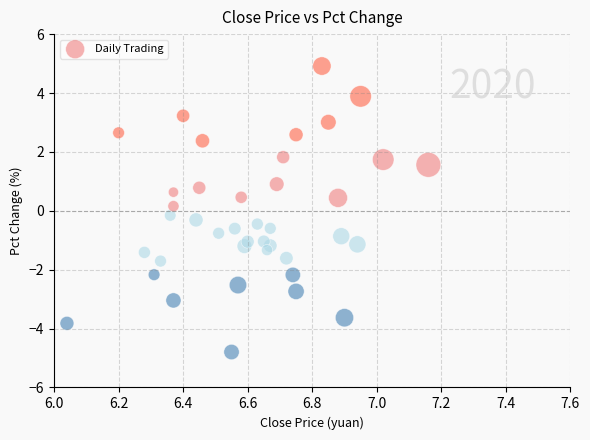

What is the range of X values (max minus min)?

1.1